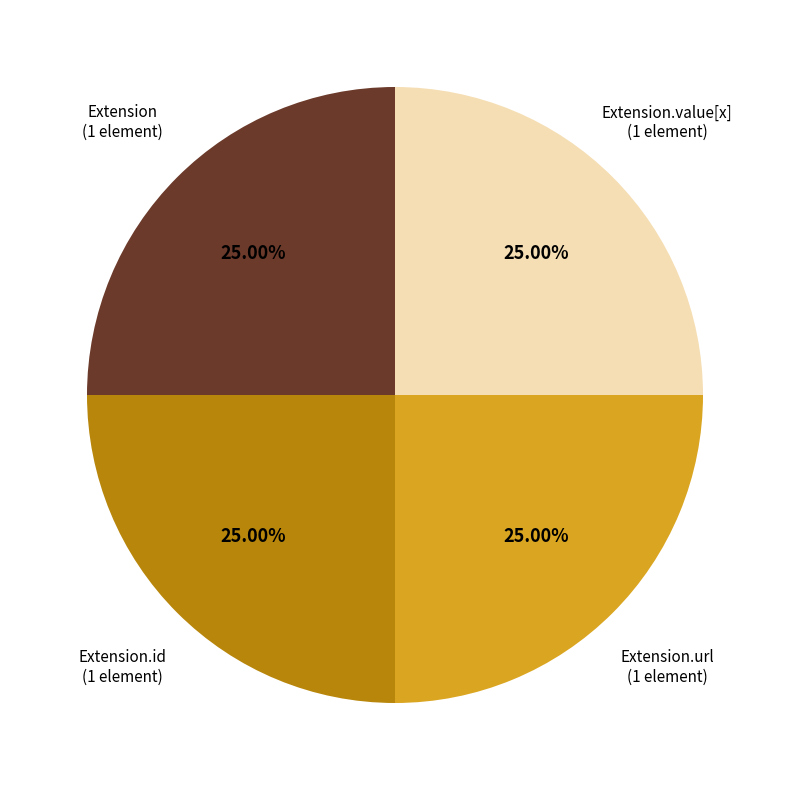

To the nearest percent, what is the difference between the largest and smallest slice percentages?

0%